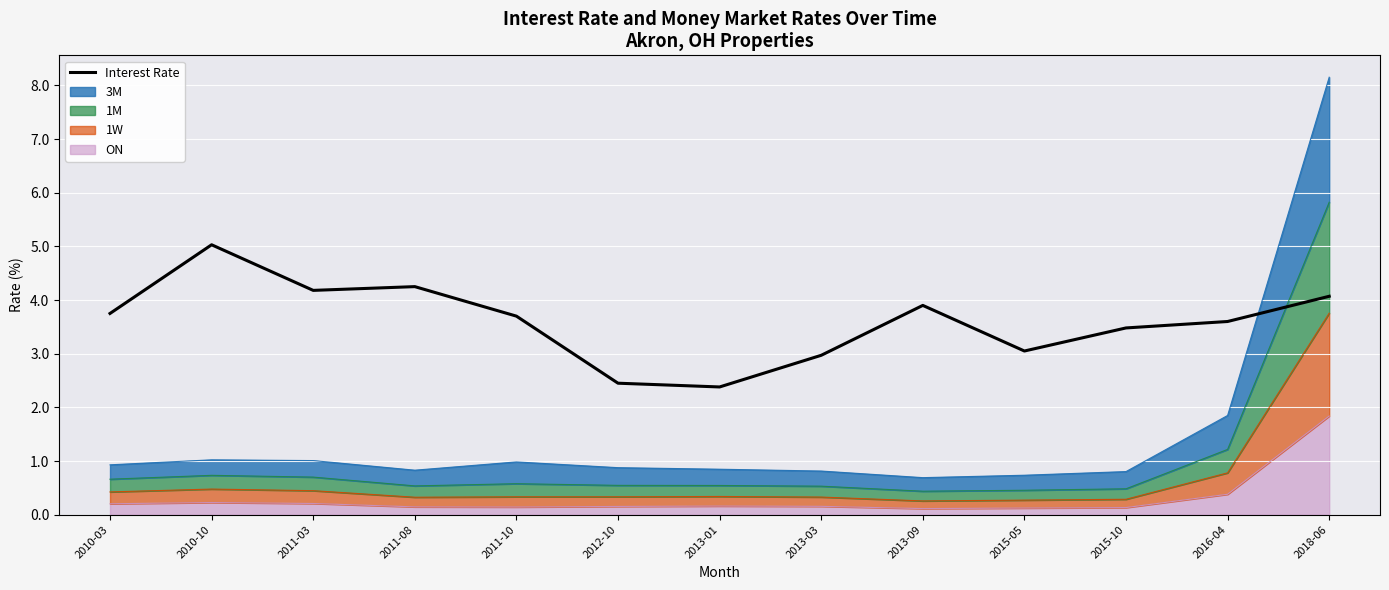

At which label is the value closest to 3?

2013-03